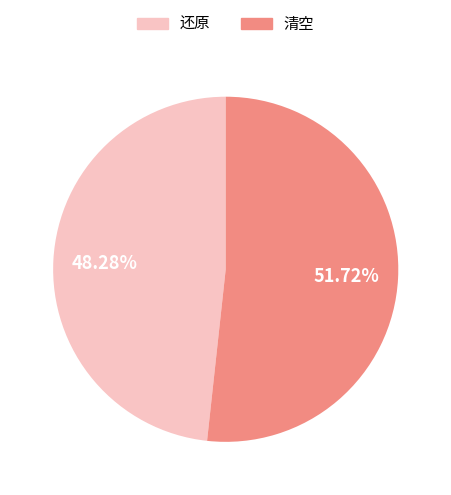

To the nearest percent, what percentage of the pie is 还原?

48%